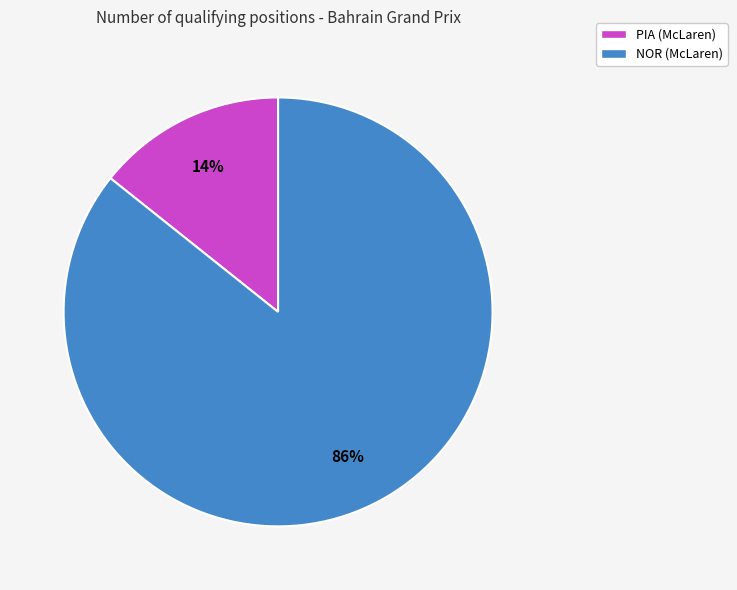

Which category has the biggest portion of the pie?

NOR (McLaren)